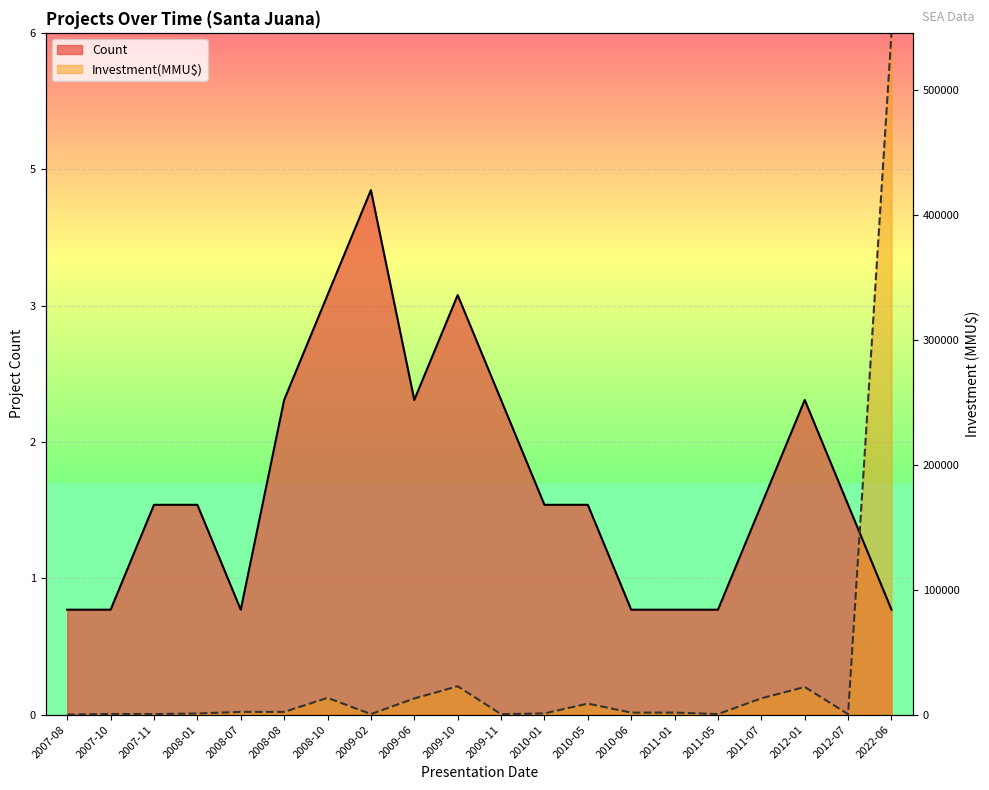

Rank the series by their maximum value, from highest to lowest.

Investment(MMU$), Count